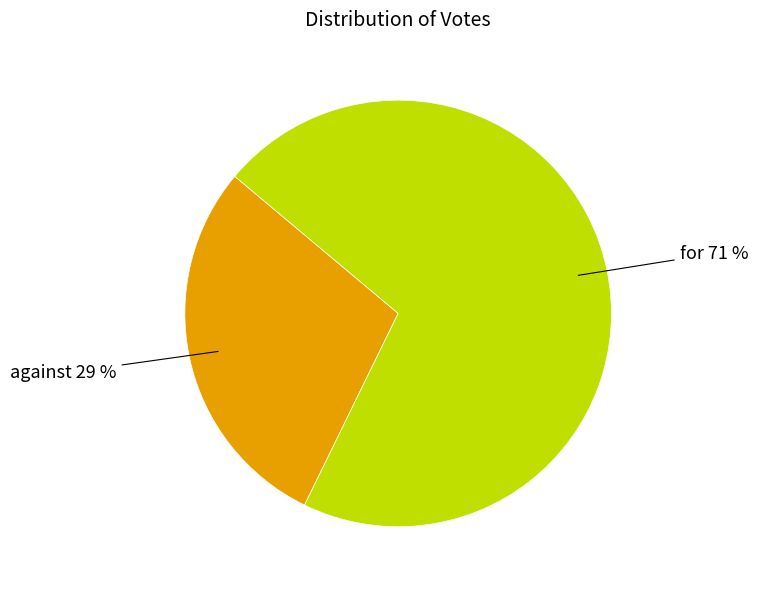

Between against and for, which is larger?

for